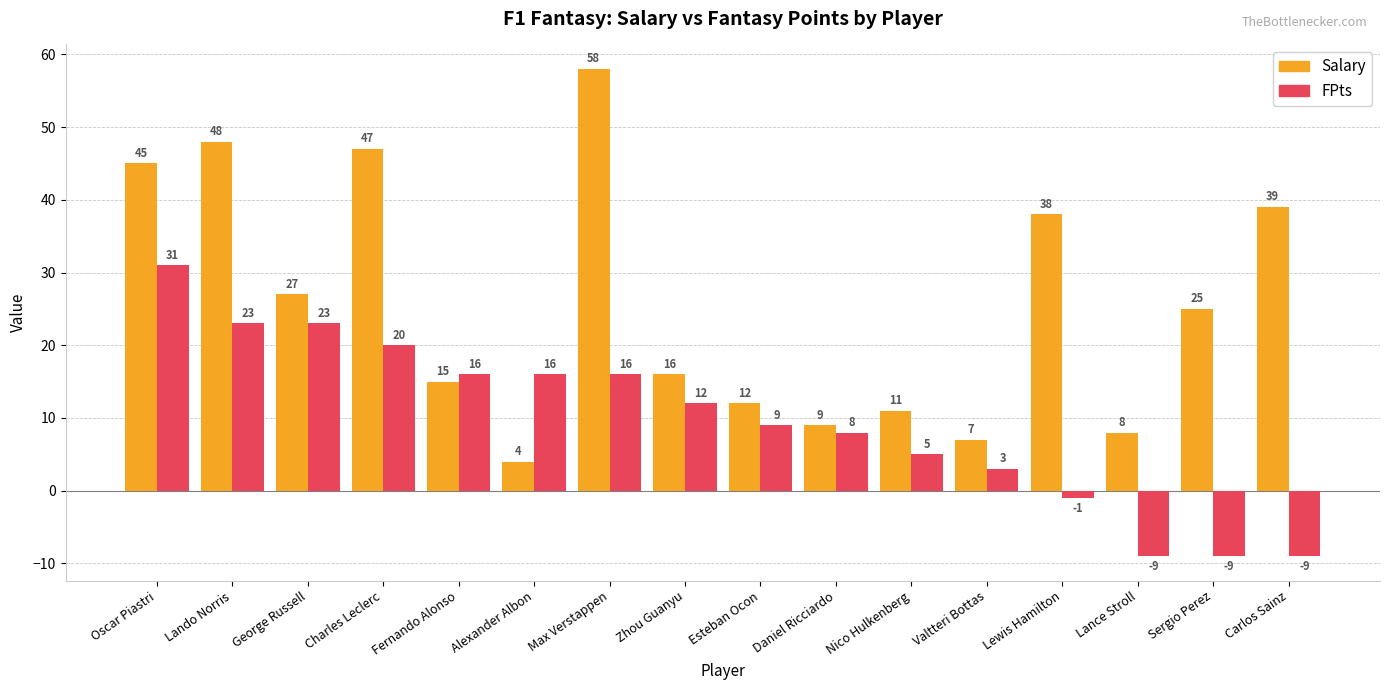

List the series in order of their peak value, lowest first.

FPts, Salary